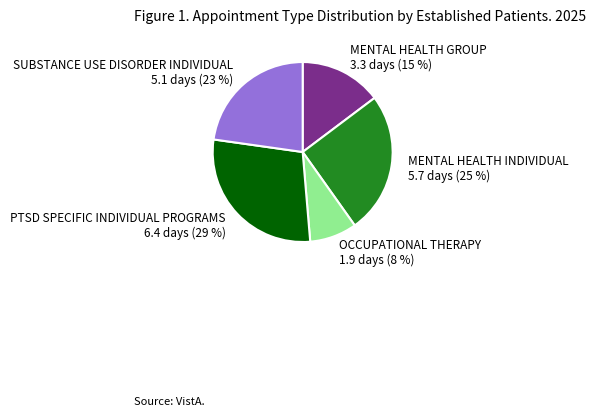

Rank the categories by value from lowest to highest.

OCCUPATIONAL THERAPY, MENTAL HEALTH GROUP, SUBSTANCE USE DISORDER INDIVIDUAL, MENTAL HEALTH INDIVIDUAL, PTSD SPECIFIC INDIVIDUAL PROGRAMS